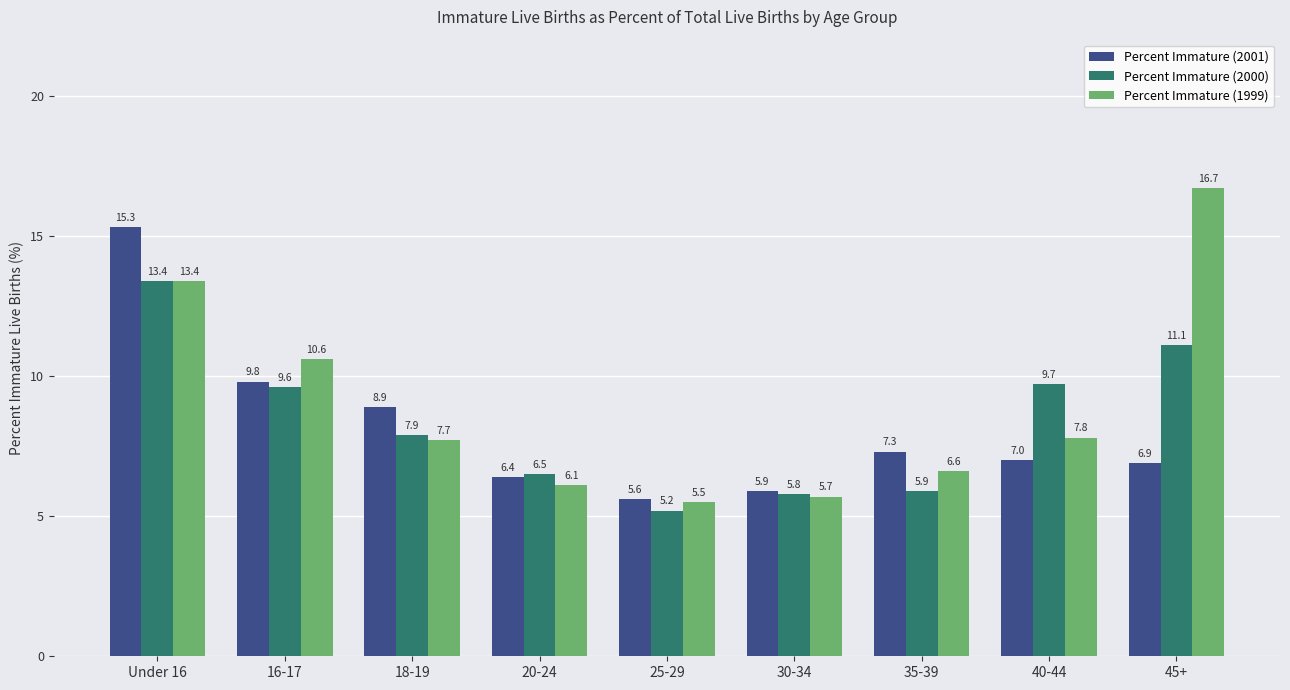

What is the difference between the maximum and minimum values in the Percent Immature (2001) series?

9.7